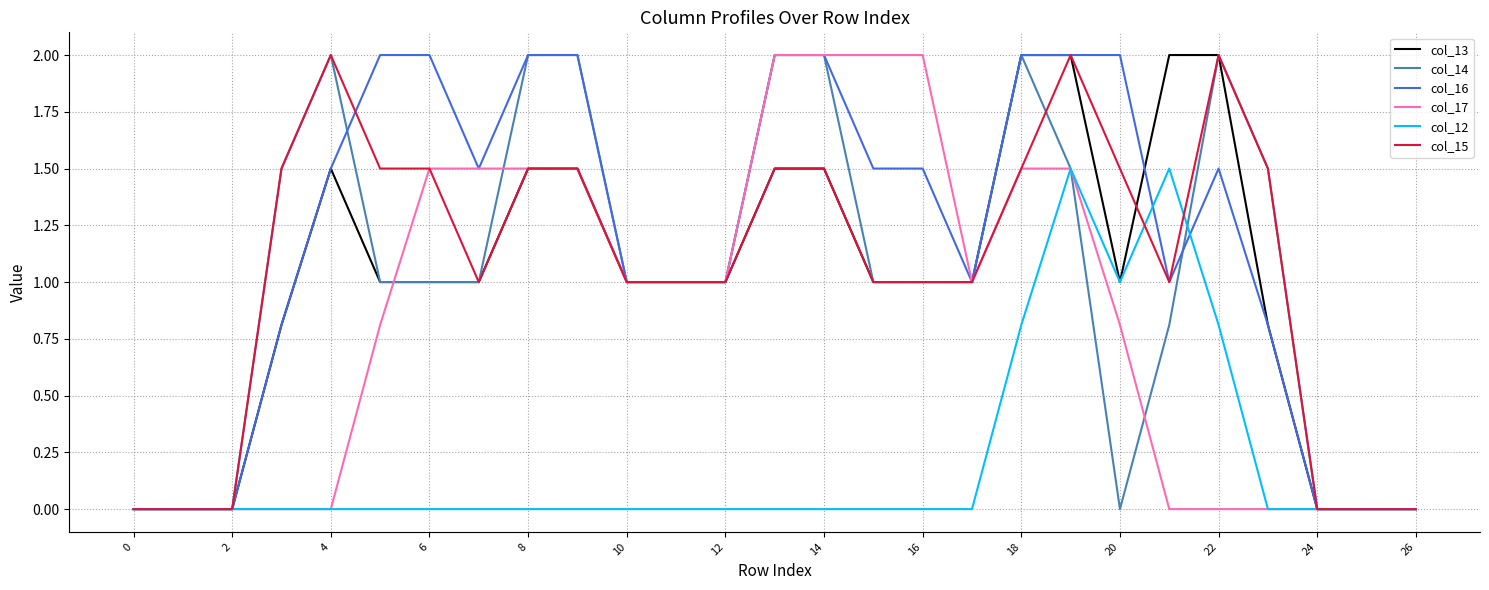

What is the greatest value displayed?

2.0